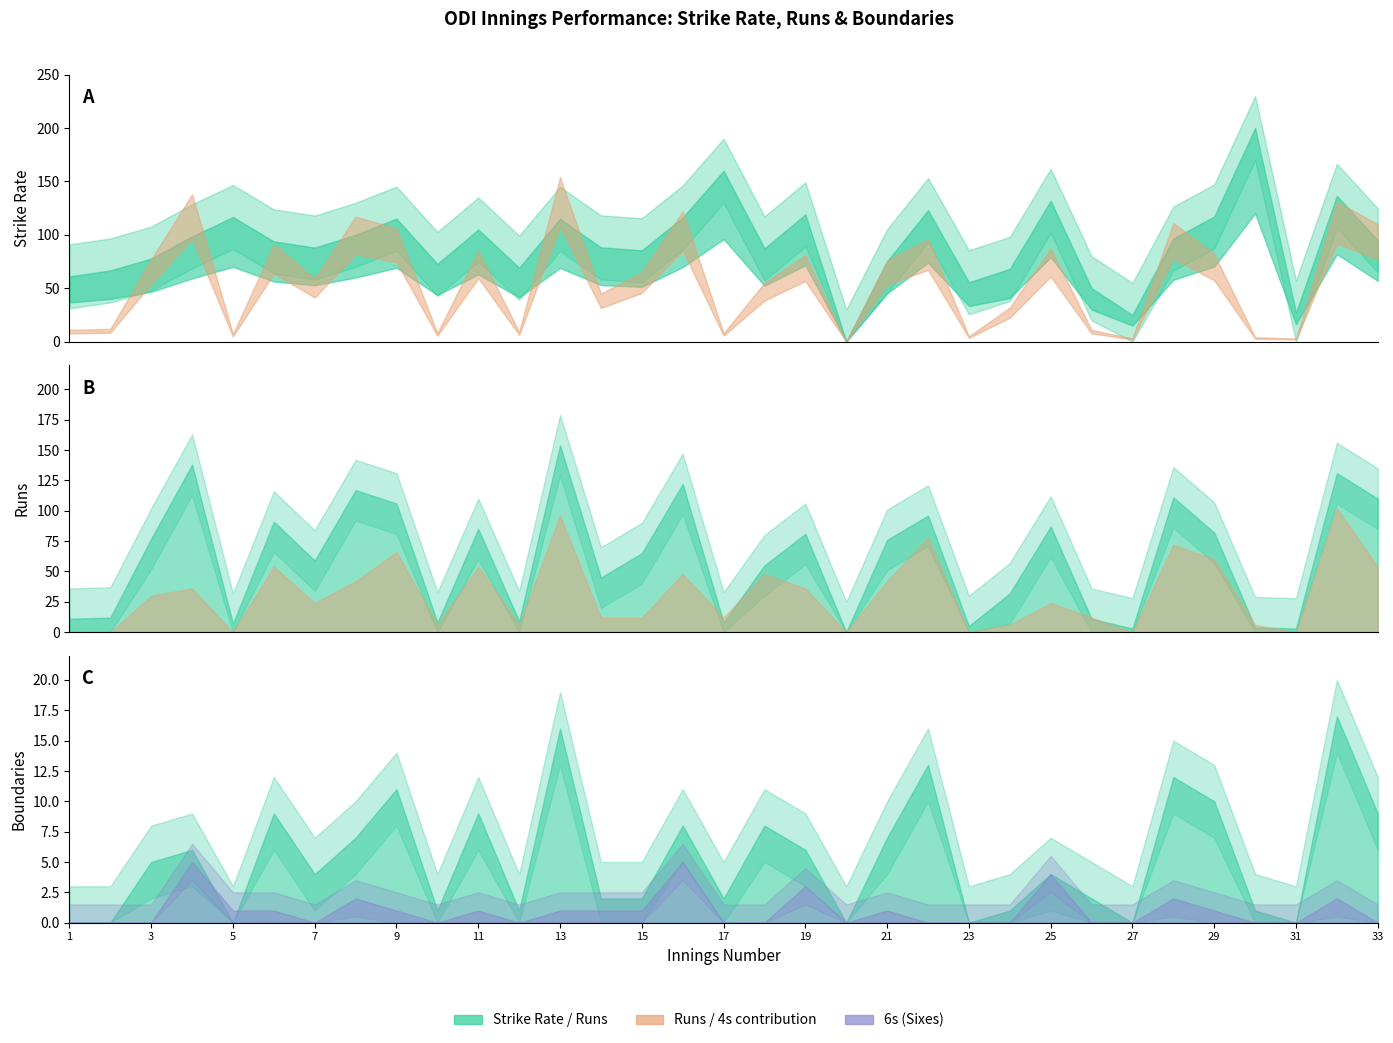

What is the sum of the 4s values at 7 and 17?

6.0